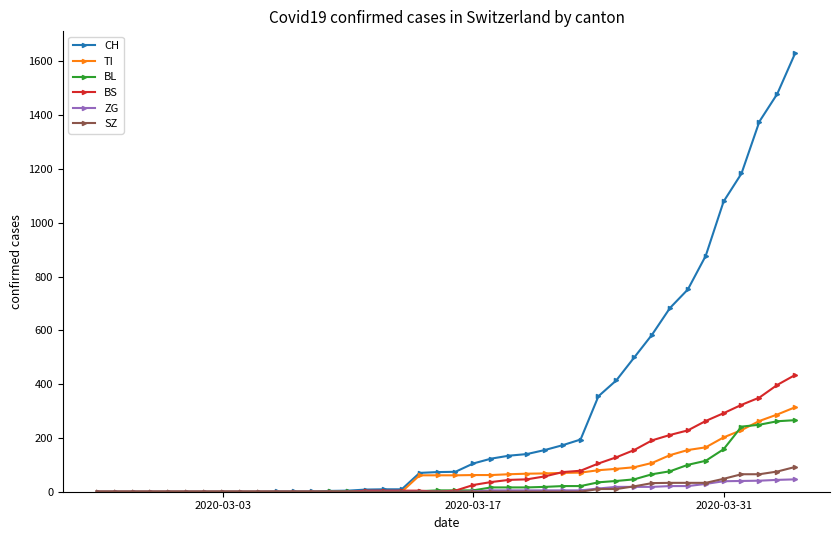

What is the maximum value shown in the chart?

1630